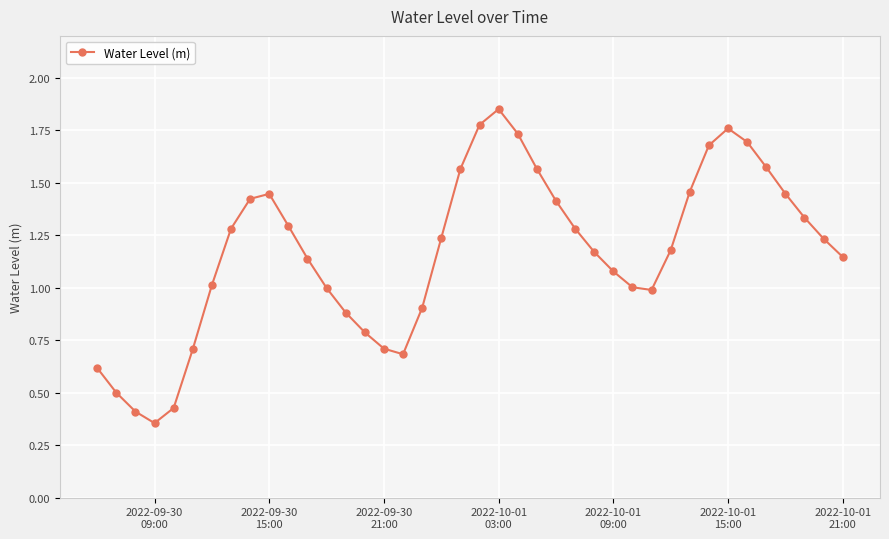

True or false: the data has more than 2 interior local peaks.

True